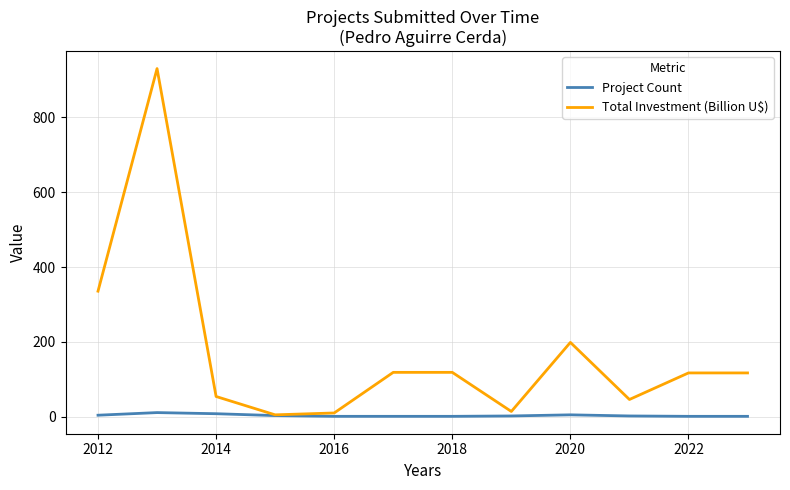

What are all the series names shown in the legend?

Project Count, Total Investment (Billion U$)